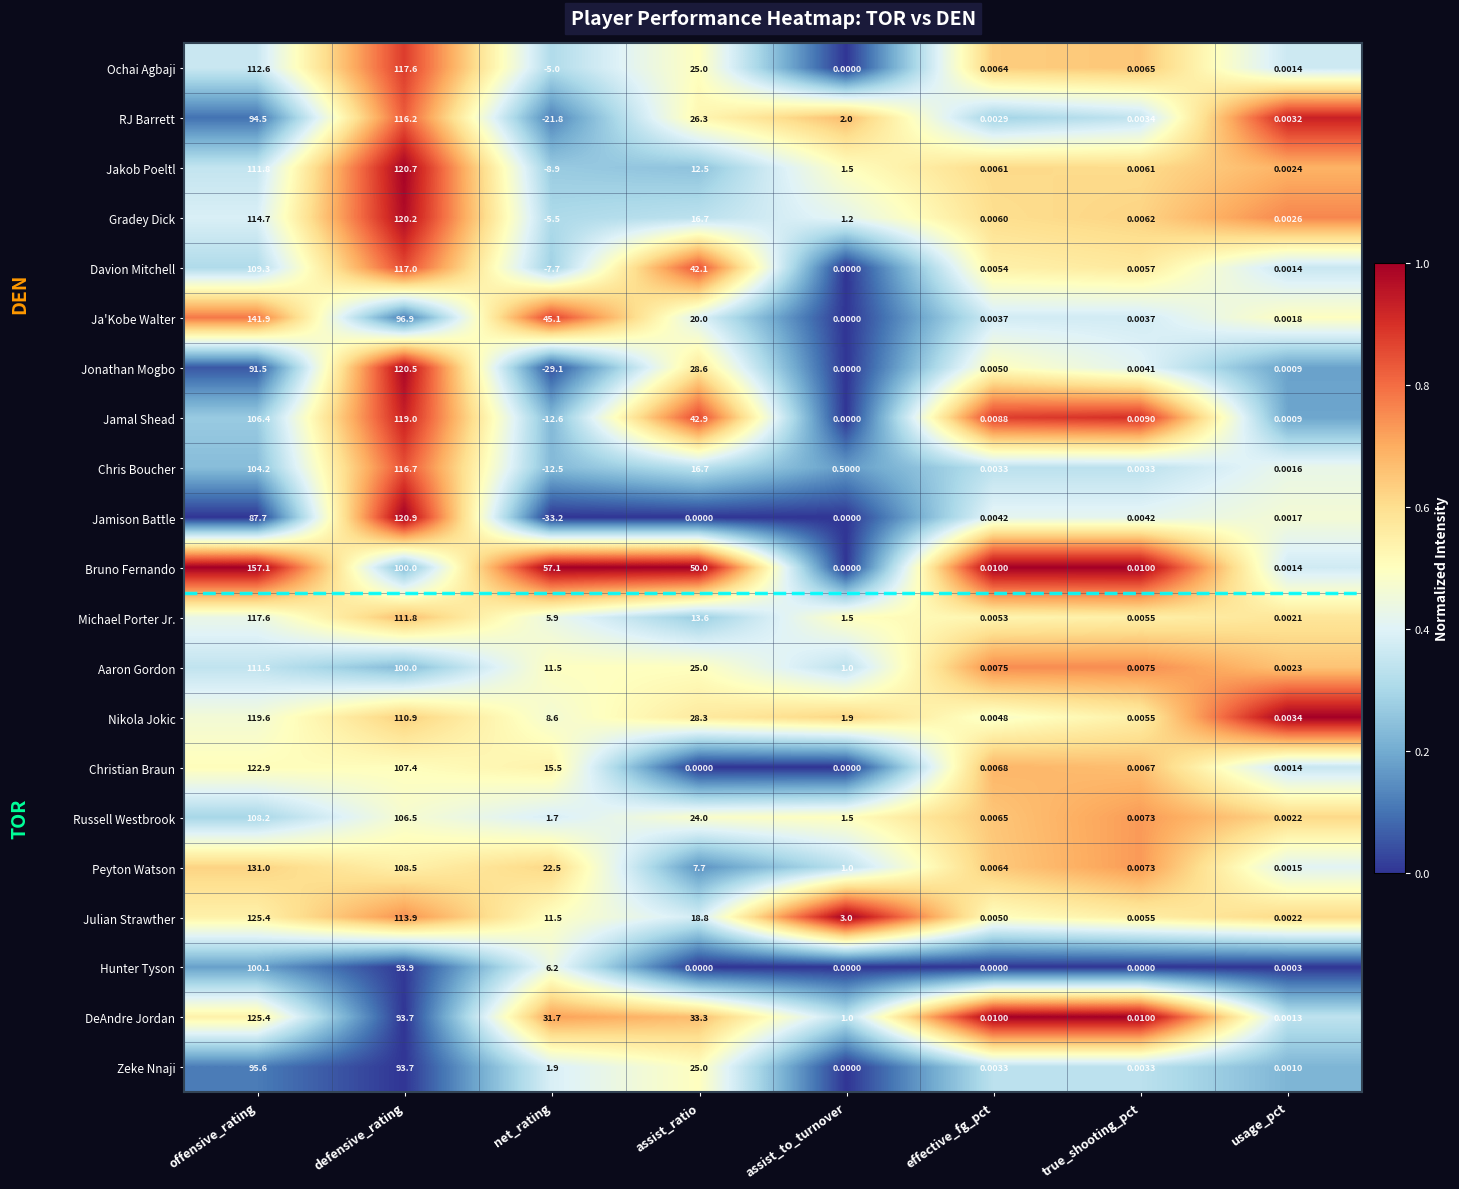

Where does the DeAndre Jordan series first go above 31?

offensive_rating